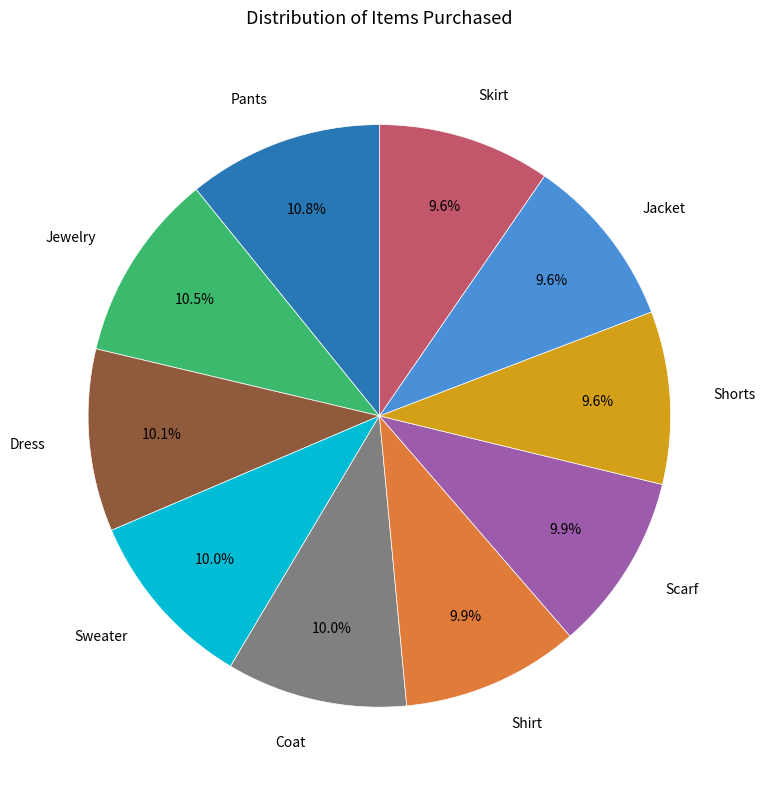

How many segments does this pie chart have?

10